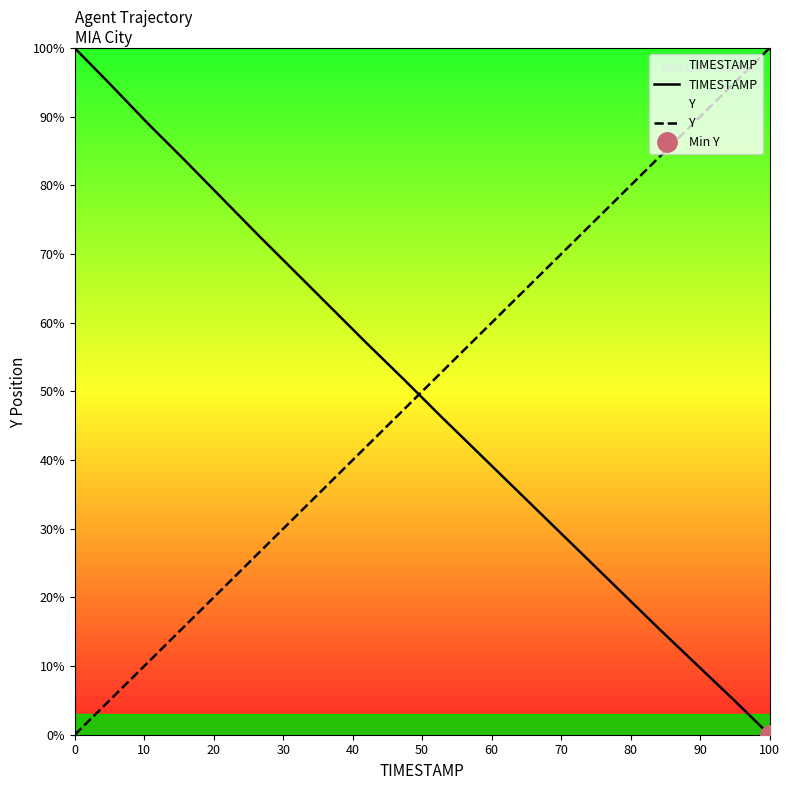

True or false: TIMESTAMP has a value of 10.8 at 11.

False